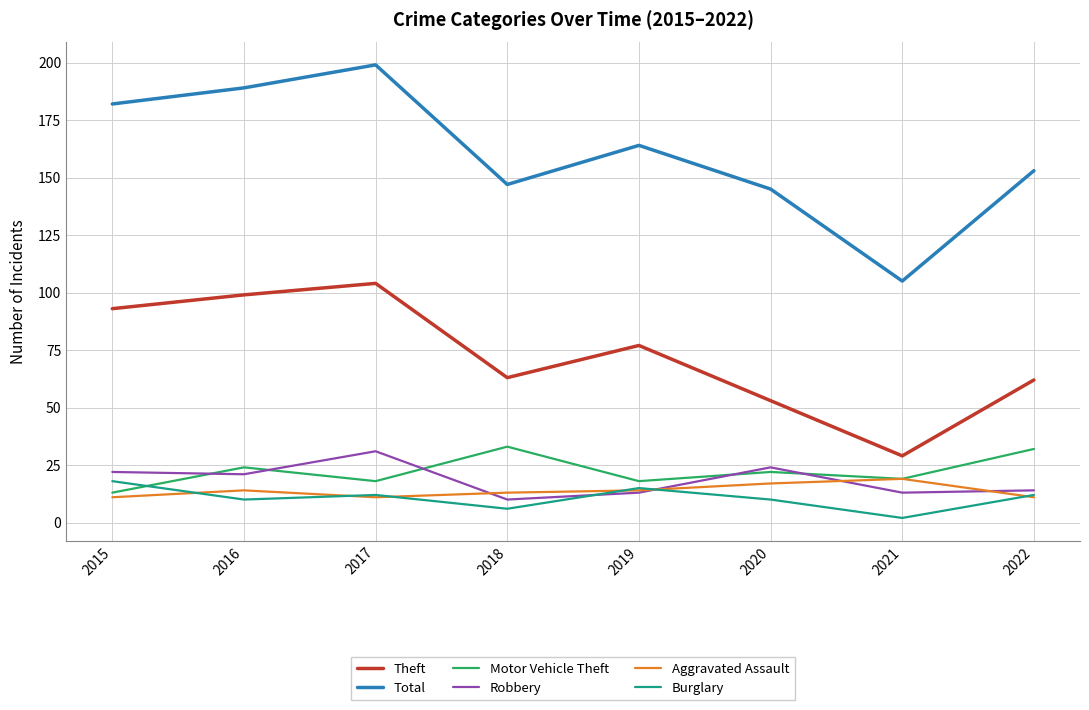

Which series changed the most between 2017 and 2018?

Total